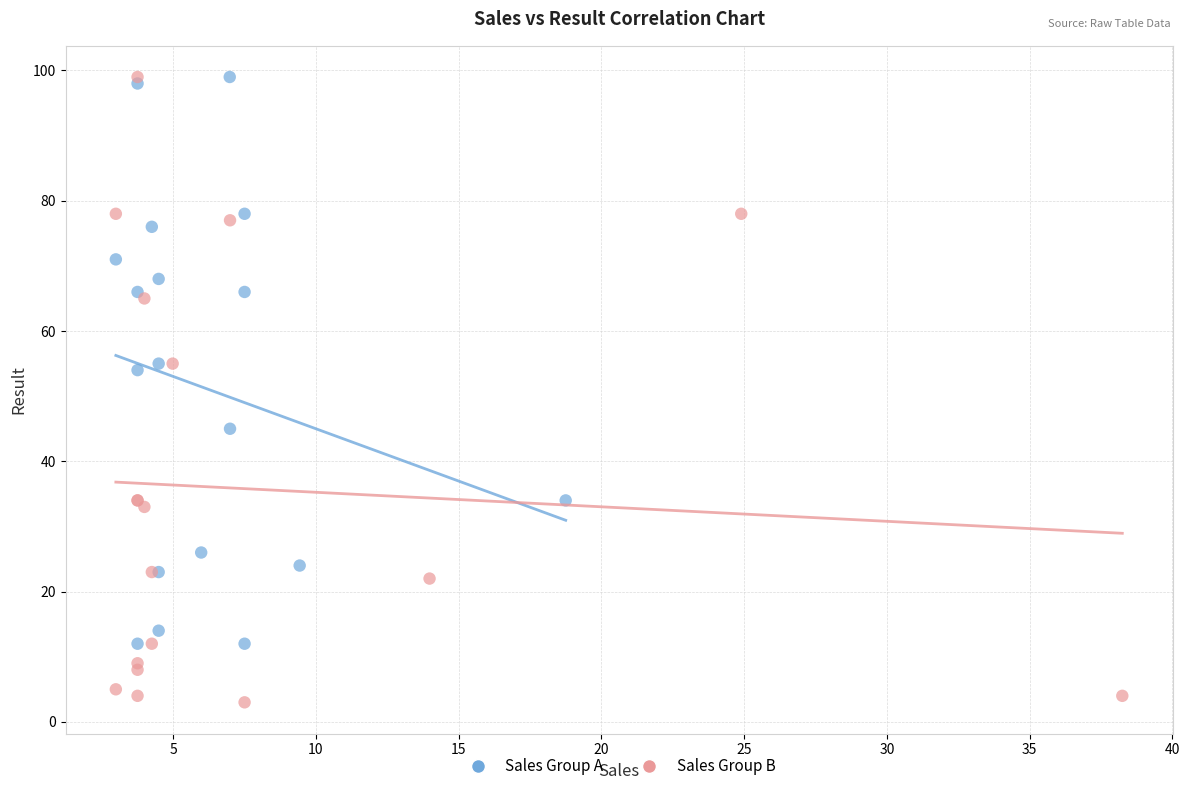

Which series contains the lowest Y value?

Sales Group B